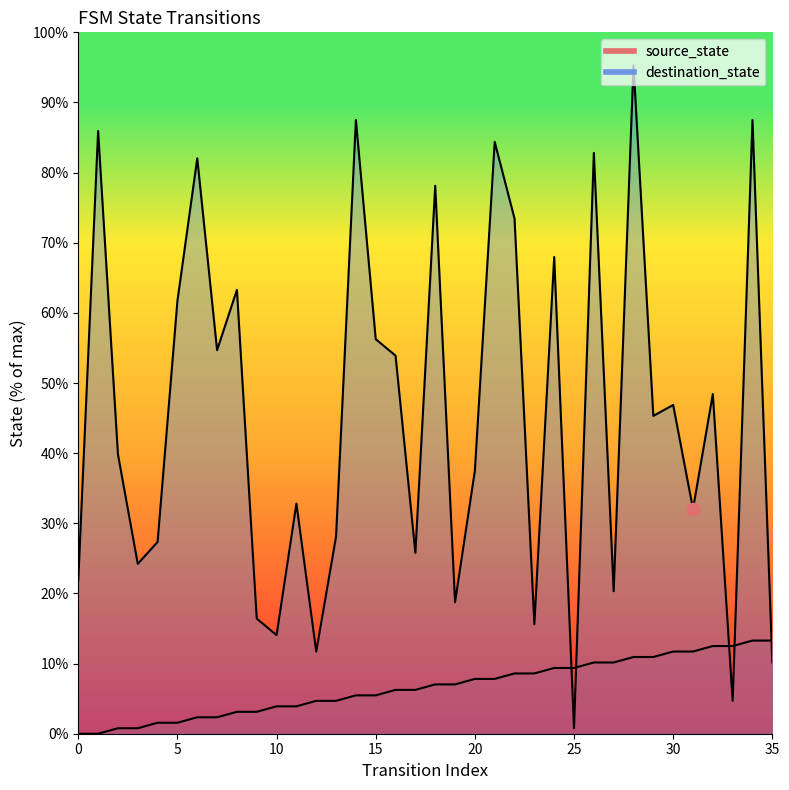

What are all the series names shown in the legend?

source_state, destination_state